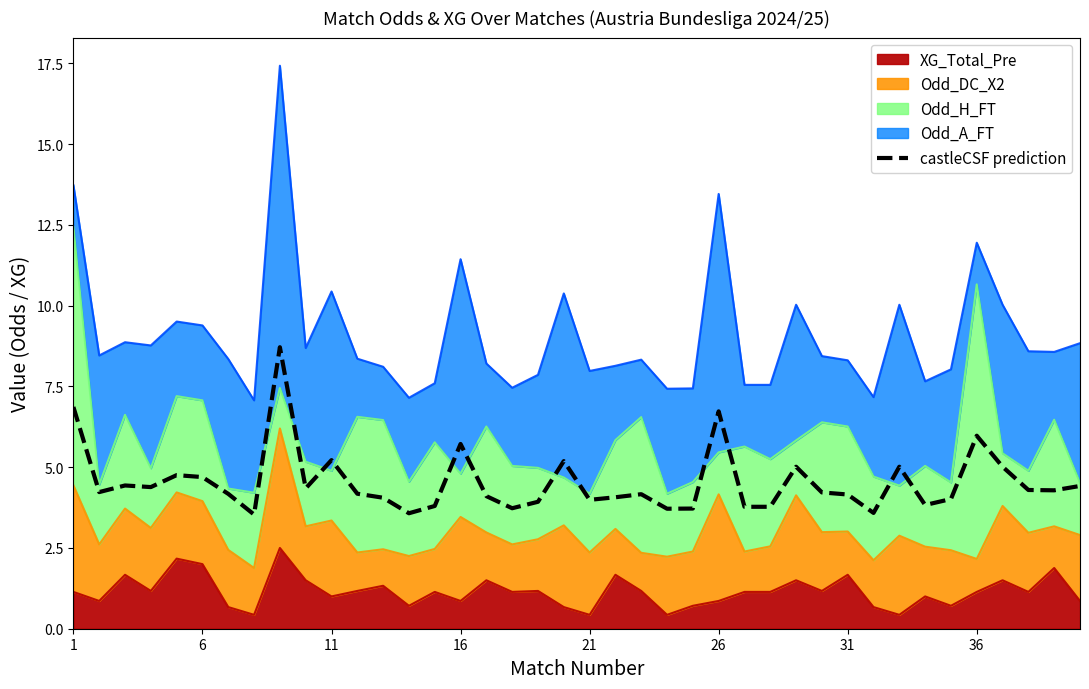

Reading left to right, extract all data points from this chart.

6.9	4.2	4.4	4.4	4.8	4.7	4.2	3.5	8.7	4.3	5.2	4.2	4.1	3.6	3.8	5.7	4.1	3.7	3.9	5.2	4.0	4.1	4.2	3.7	3.7	6.7	3.8	3.8	5.0	4.2	4.2	3.6	5.0	3.8	4.0	6.0	5.0	4.3	4.3	4.4